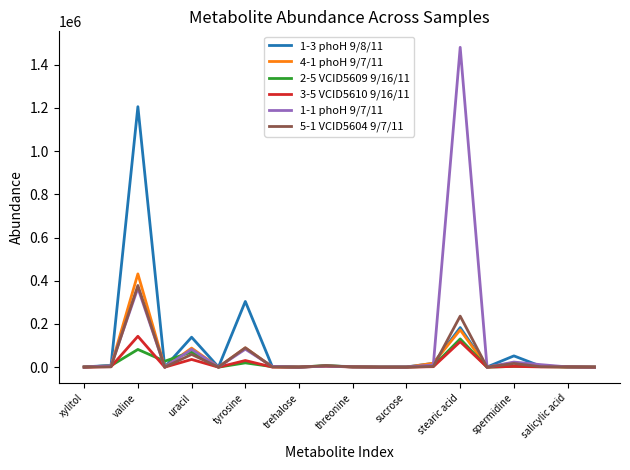

Does the chart display data point markers on the line(s)?

No